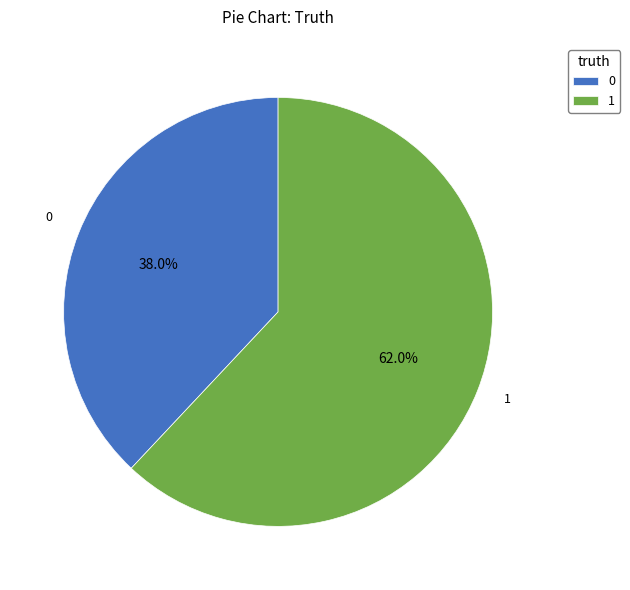

Is 0 the majority of the pie?

No